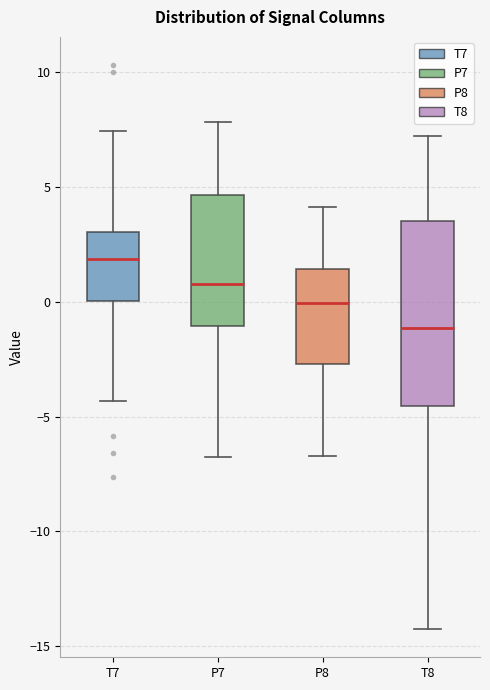

Where is the lower edge of the box for P8 on the y-axis? The values are not printed on the chart, so give them approximately, as read against the axis.

-2.5